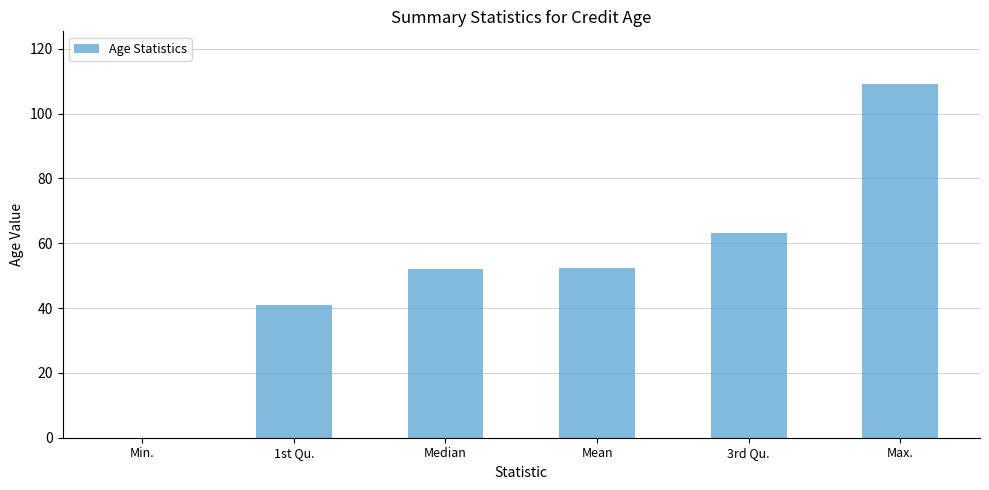

Is it true that the value at Mean is 52.3?

True